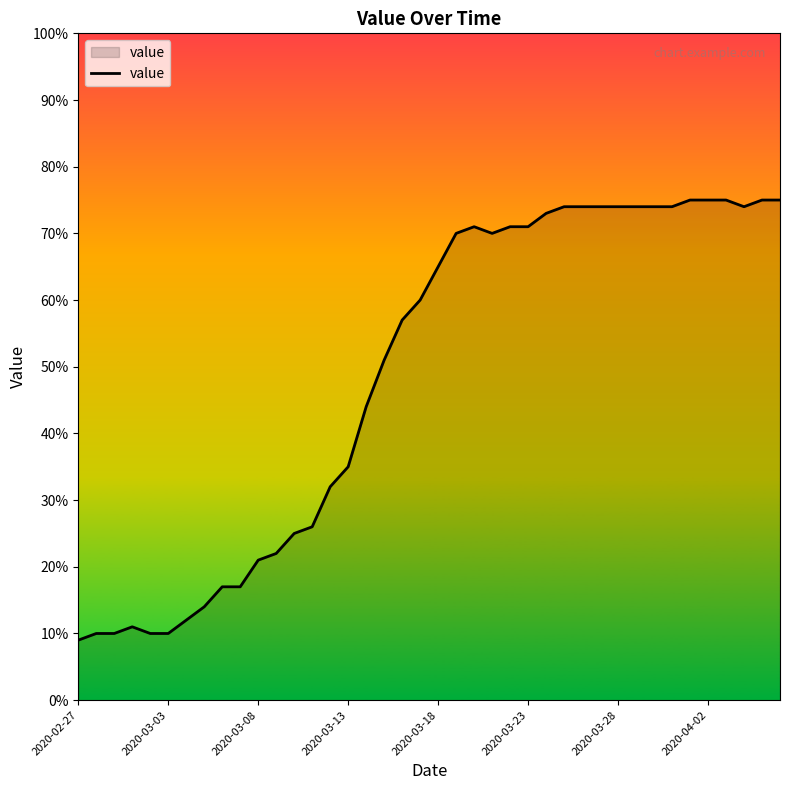

How many lines are shown in the chart?

1